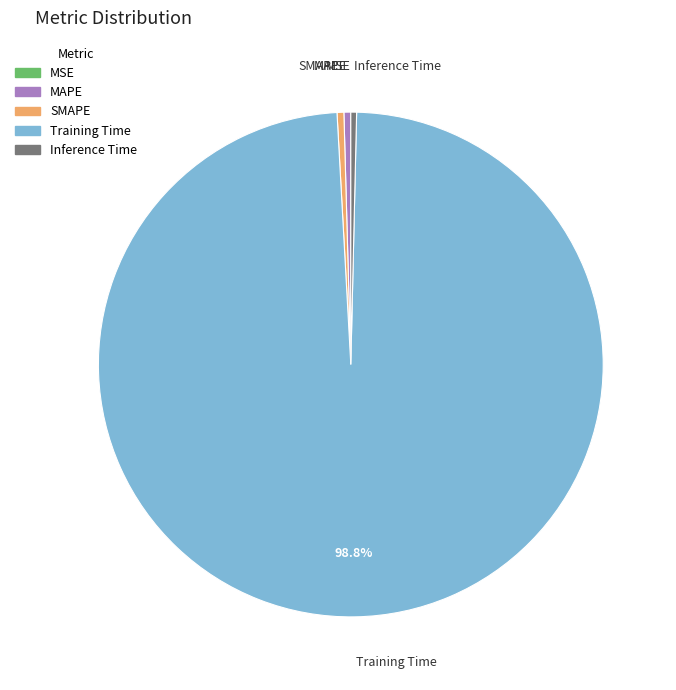

Which category accounts for the majority?

Training Time